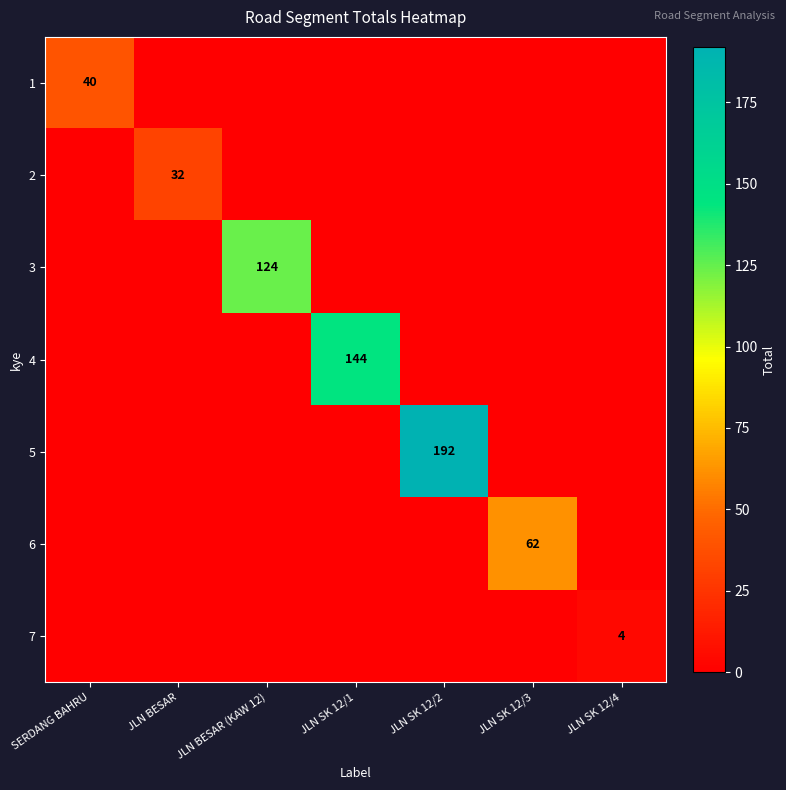

The 6 series shows 62 at JLN SK 12/3. True or false?

True